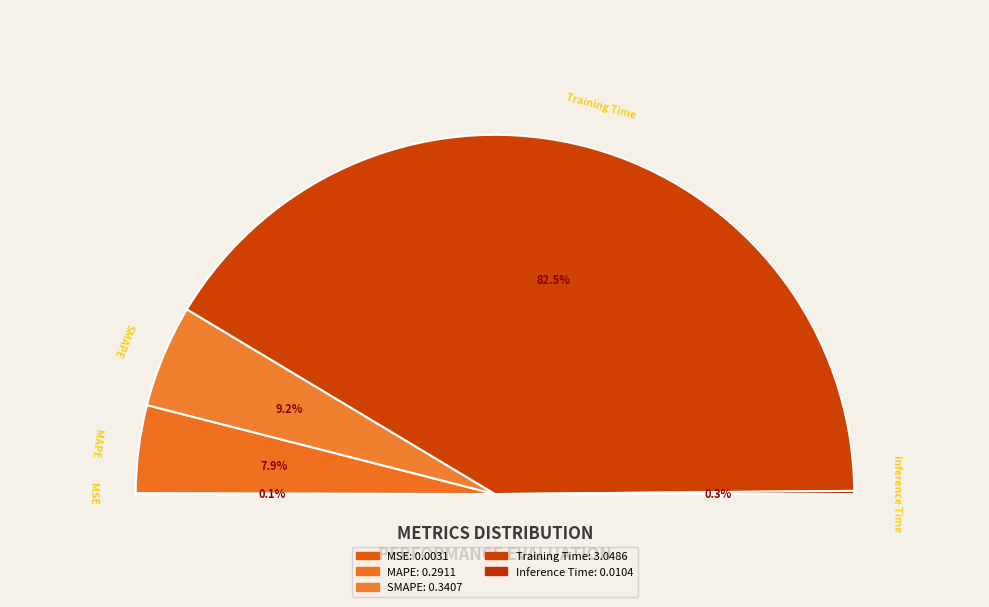

Which category has the biggest portion of the pie?

Training Time